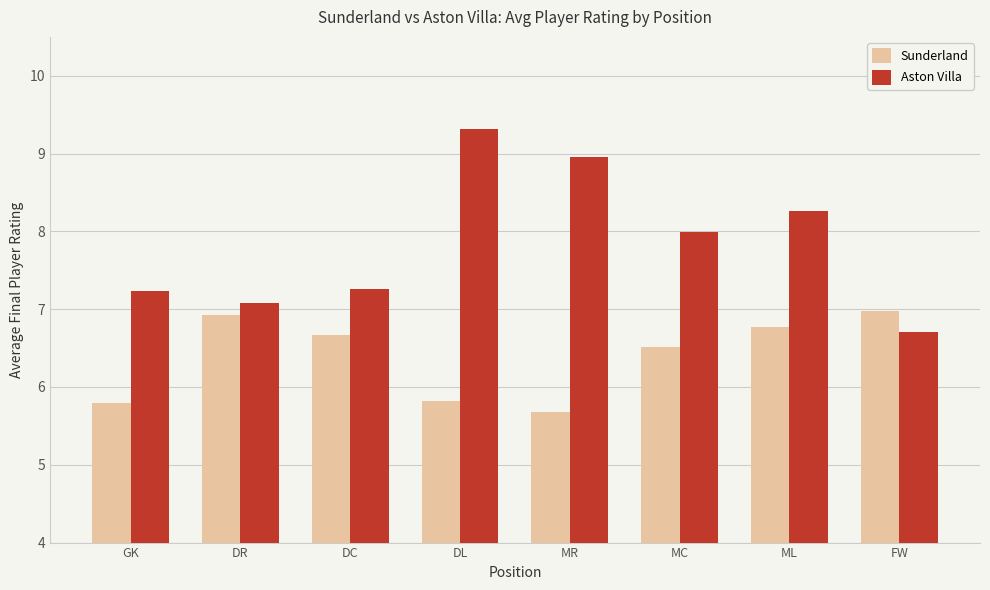

What is the label of the 1st bar from the left?

GK